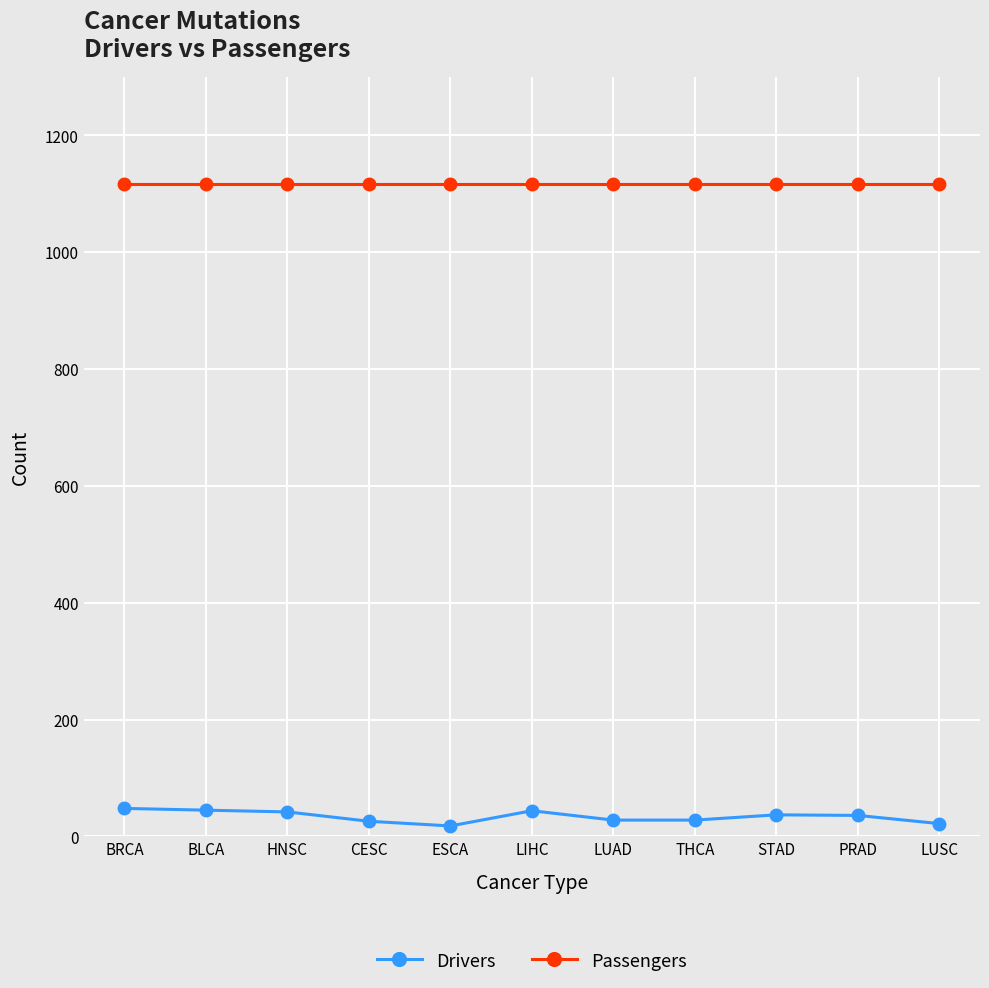

Is it true that Passengers equals 619 at ESCA?

False